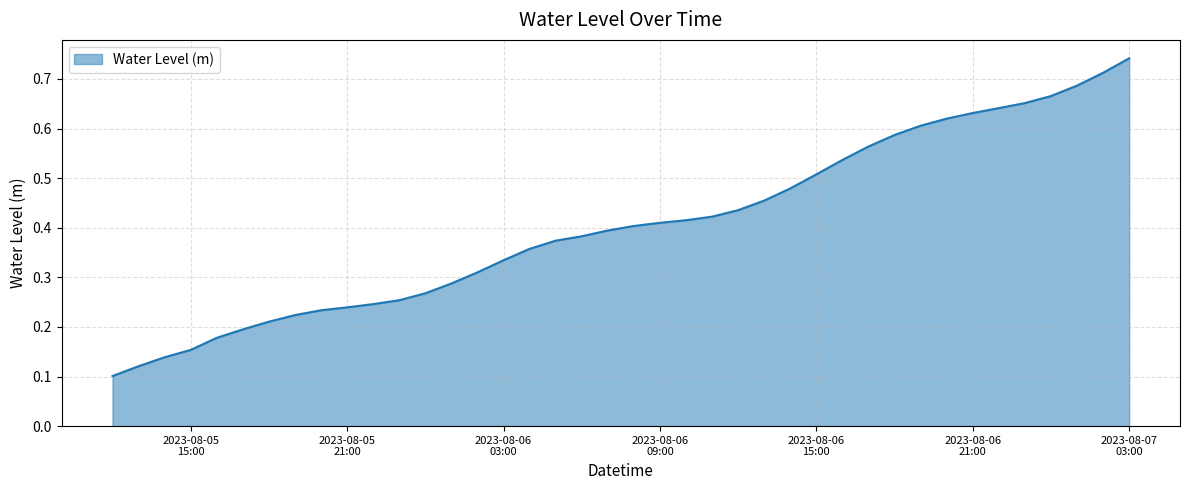

List the labels in order of value, smallest first.

2023-08-05 12:00:00, 2023-08-05 13:00:00, 2023-08-05 14:00:00, 2023-08-05 15:00:00, 2023-08-05 16:00:00, 2023-08-05 17:00:00, 2023-08-05 18:00:00, 2023-08-05 19:00:00, 2023-08-05 20:00:00, 2023-08-05 21:00:00, 2023-08-05 22:00:00, 2023-08-05 23:00:00, 2023-08-06 00:00:00, 2023-08-06 01:00:00, 2023-08-06 02:00:00, 2023-08-06 03:00:00, 2023-08-06 04:00:00, 2023-08-06 05:00:00, 2023-08-06 06:00:00, 2023-08-06 07:00:00, 2023-08-06 08:00:00, 2023-08-06 09:00:00, 2023-08-06 10:00:00, 2023-08-06 11:00:00, 2023-08-06 12:00:00, 2023-08-06 13:00:00, 2023-08-06 14:00:00, 2023-08-06 15:00:00, 2023-08-06 16:00:00, 2023-08-06 17:00:00, 2023-08-06 18:00:00, 2023-08-06 19:00:00, 2023-08-06 20:00:00, 2023-08-06 21:00:00, 2023-08-06 22:00:00, 2023-08-06 23:00:00, 2023-08-07 00:00:00, 2023-08-07 01:00:00, 2023-08-07 02:00:00, 2023-08-07 03:00:00